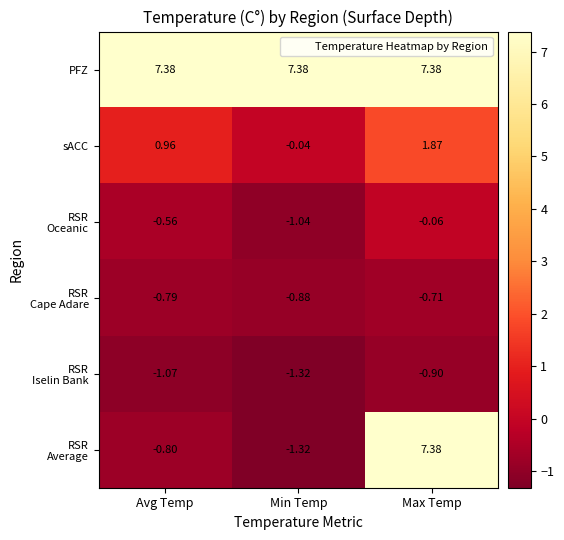

At which category is the sum across all series the highest?

Max Temp